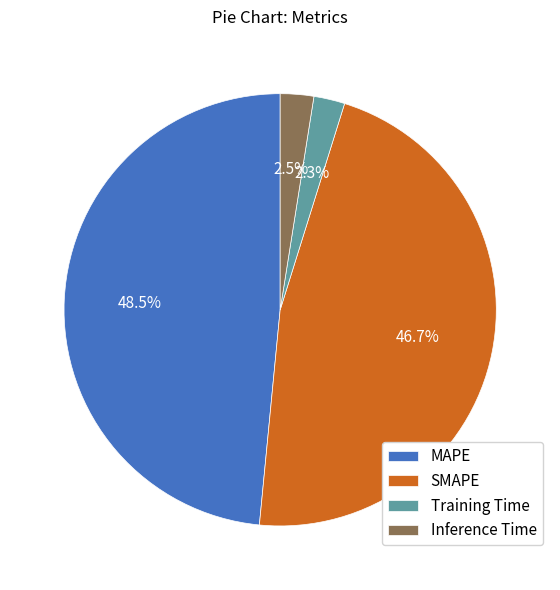

To the nearest percent, what is the difference between the Training Time and SMAPE slice percentages?

44%